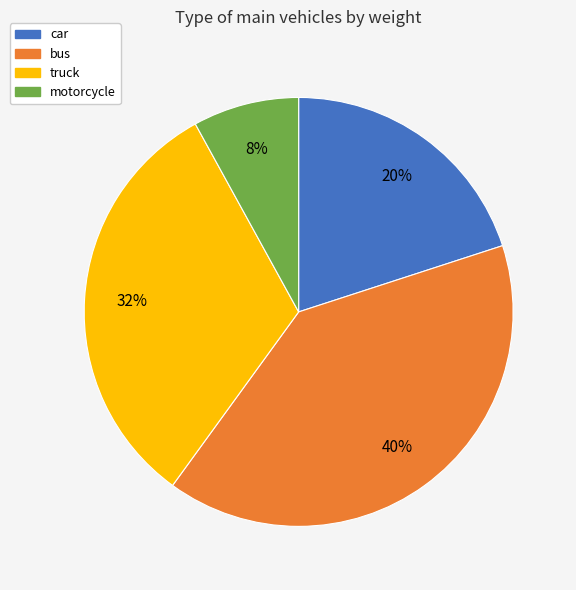

Rank the categories by value from lowest to highest.

motorcycle, car, truck, bus